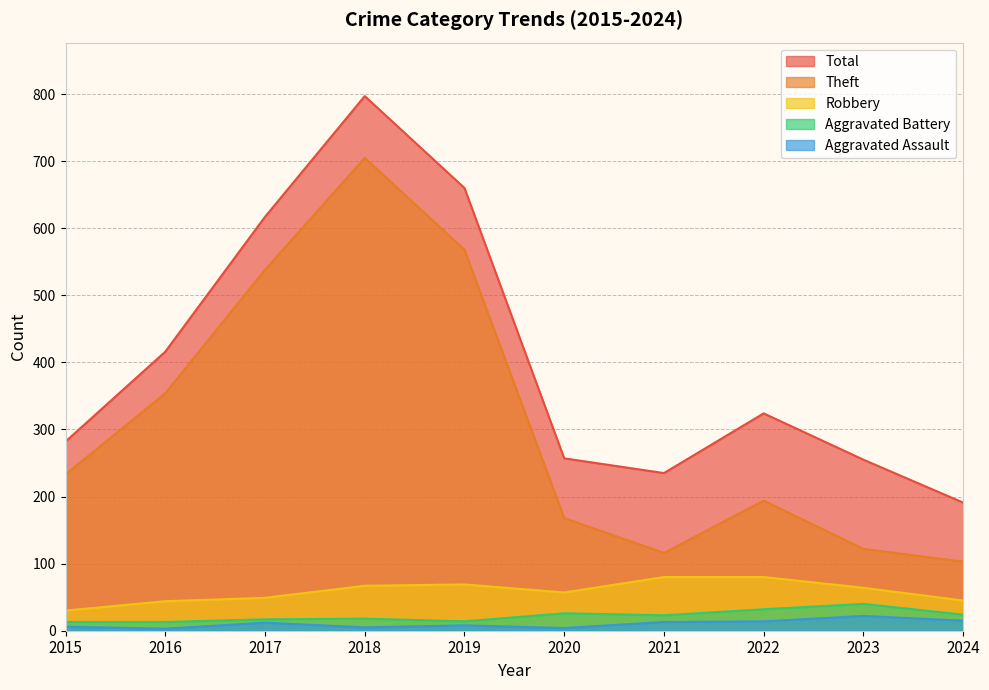

Which category has the lowest value across all series?

2016